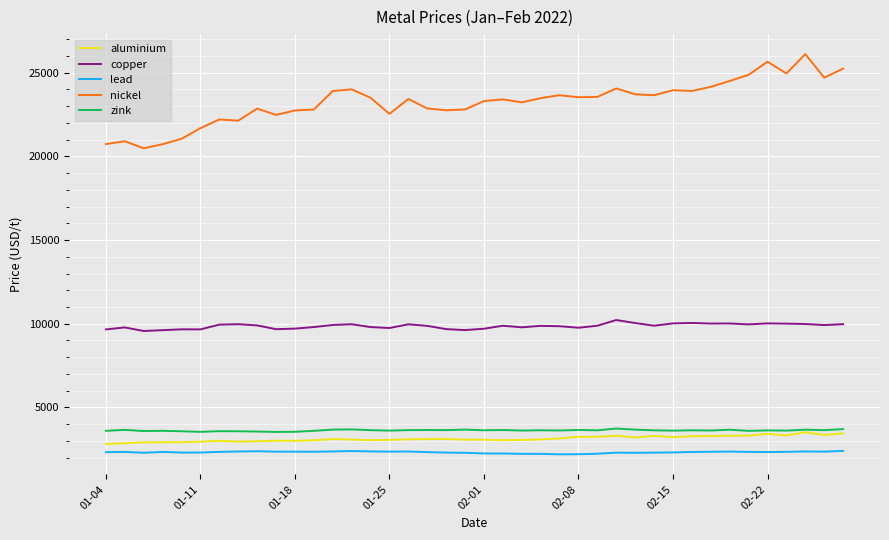

Which series has the largest total across all categories?

nickel